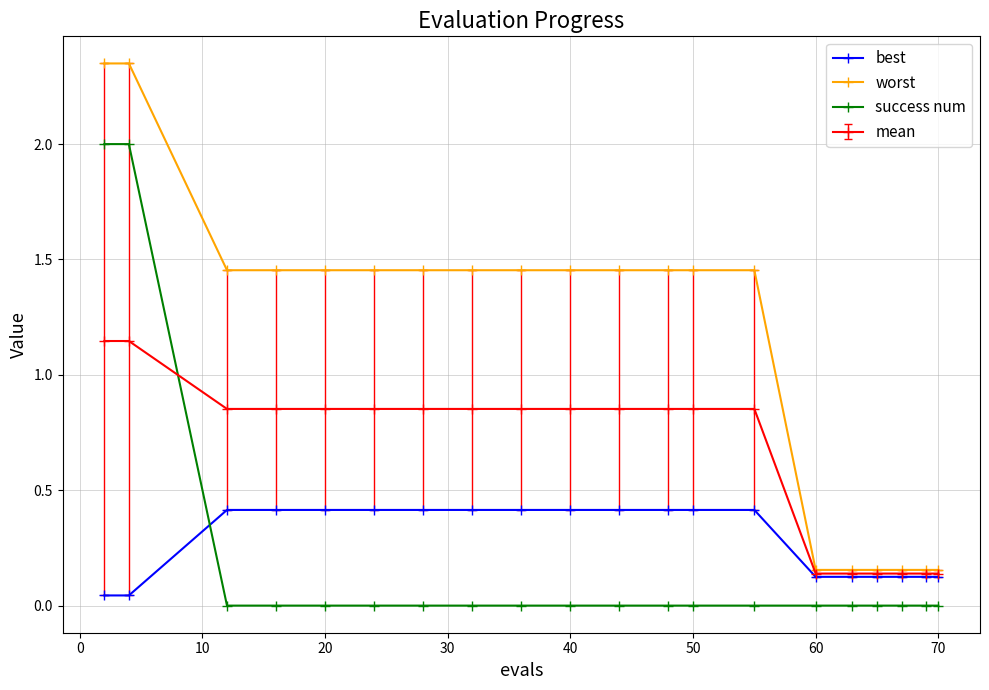

Which series has the widest spread of values?

worst